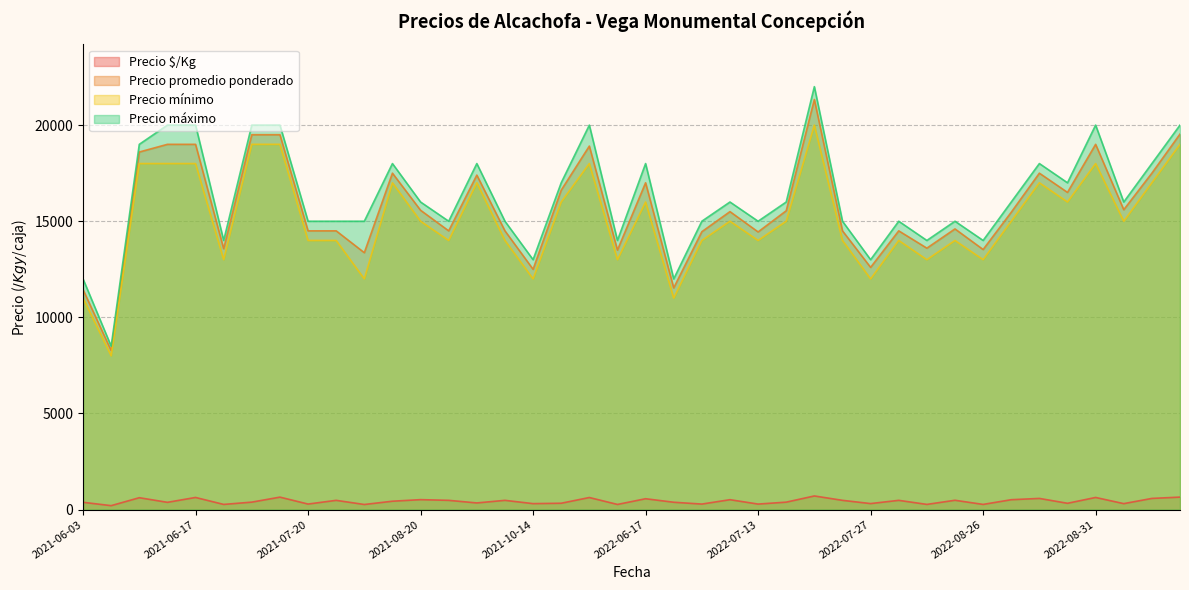

Does the chart display data point markers on the line(s)?

No